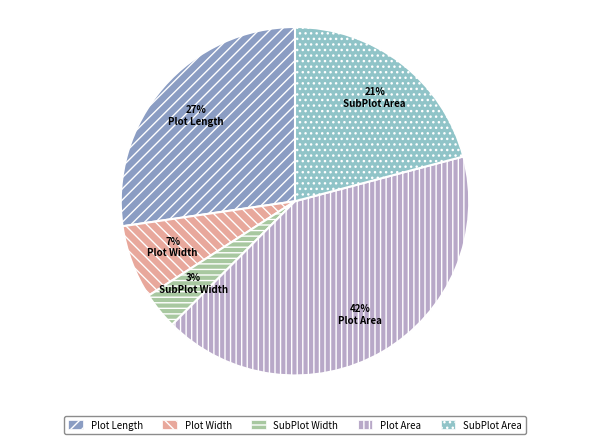

Does SubPlot Area account for over 50% of the chart?

No